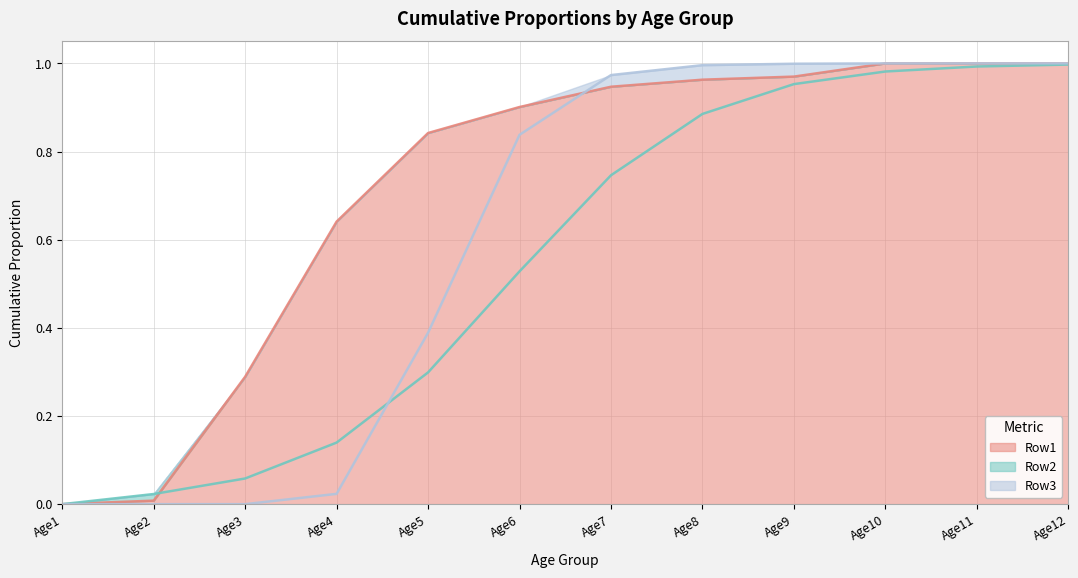

Reading left to right, extract all data points from this chart.

Row1: 0.0	0.0	0.3	0.6	0.8	0.9	0.9	1.0	1.0	1.0	1.0	1.0
Row2: 0.0	0.0	0.1	0.1	0.3	0.5	0.7	0.9	1.0	1.0	1.0	1.0
Row3: 0.0	0.0	0.0	0.0	0.4	0.8	1.0	1.0	1.0	1.0	1.0	1.0